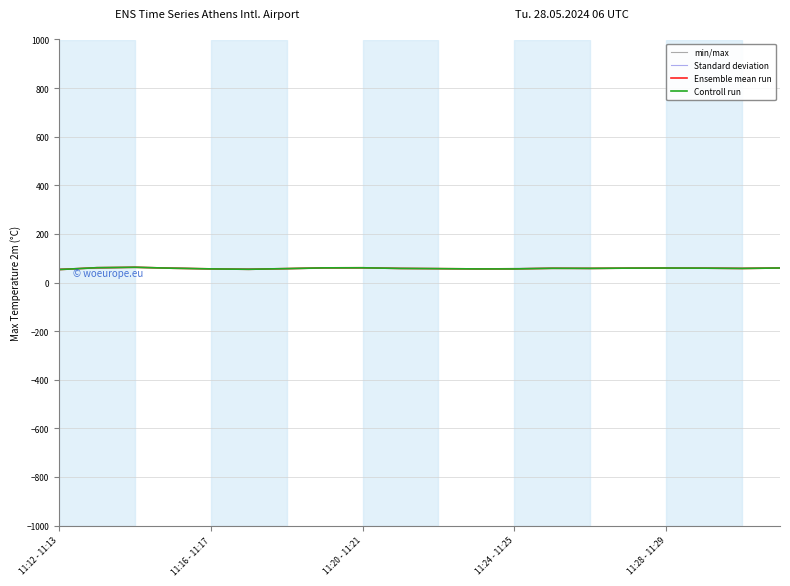

Does the chart have visible grid lines?

Yes